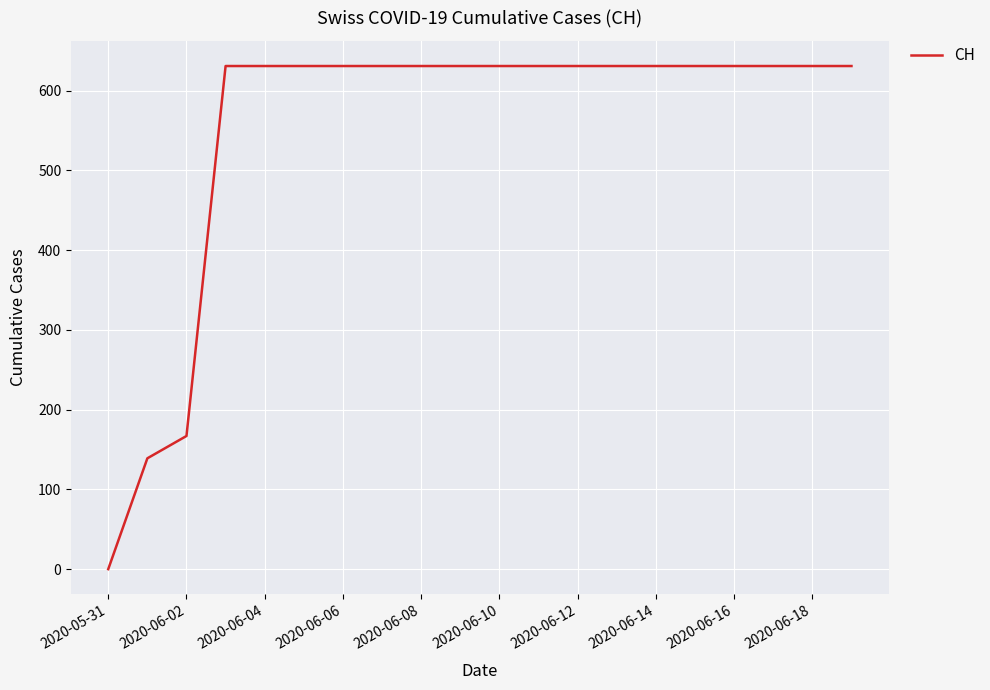

What is the greatest value displayed?

631